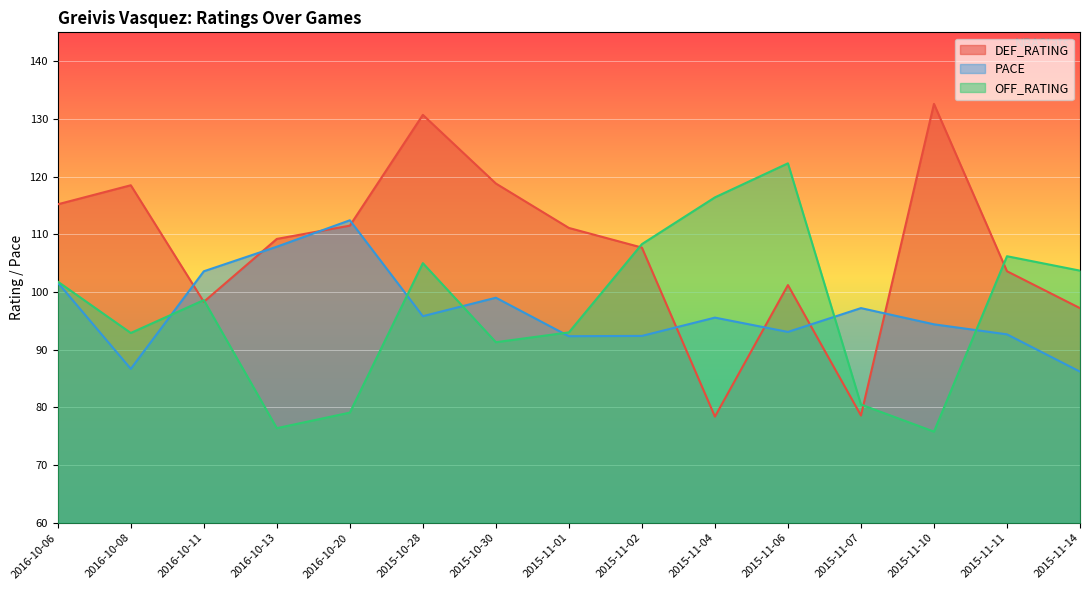

What is the sum of all OFF_RATING values?

1451.3